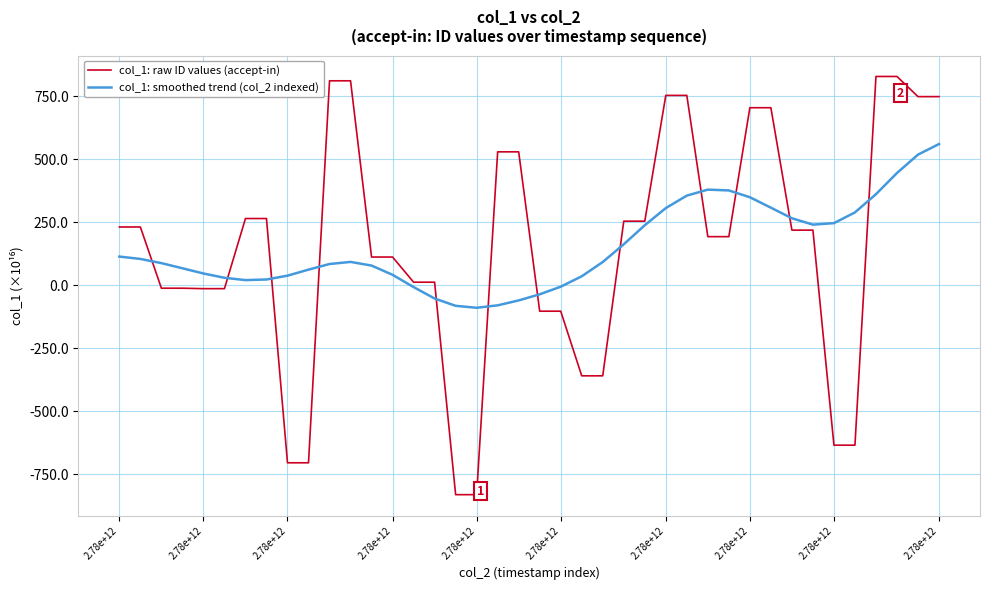

Which series has the widest spread of values?

col_1: raw ID values (accept-in)